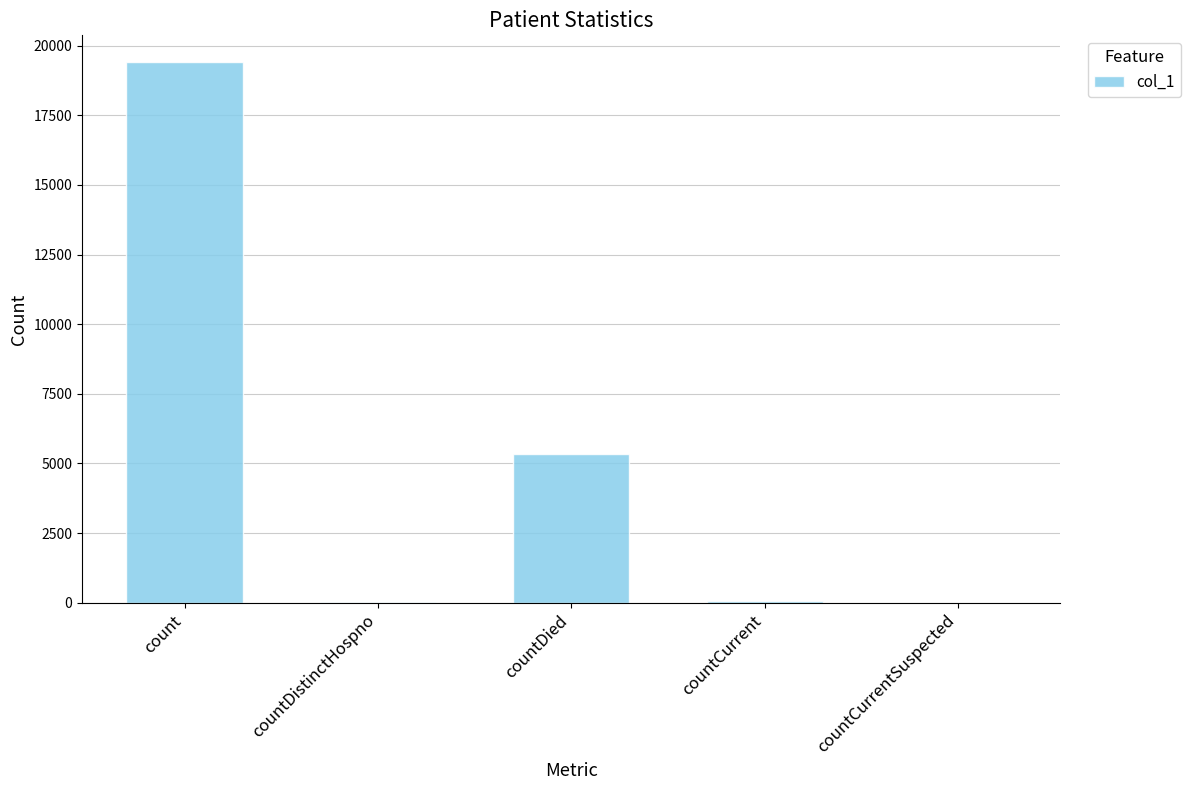

What is the sum of all values?

24836